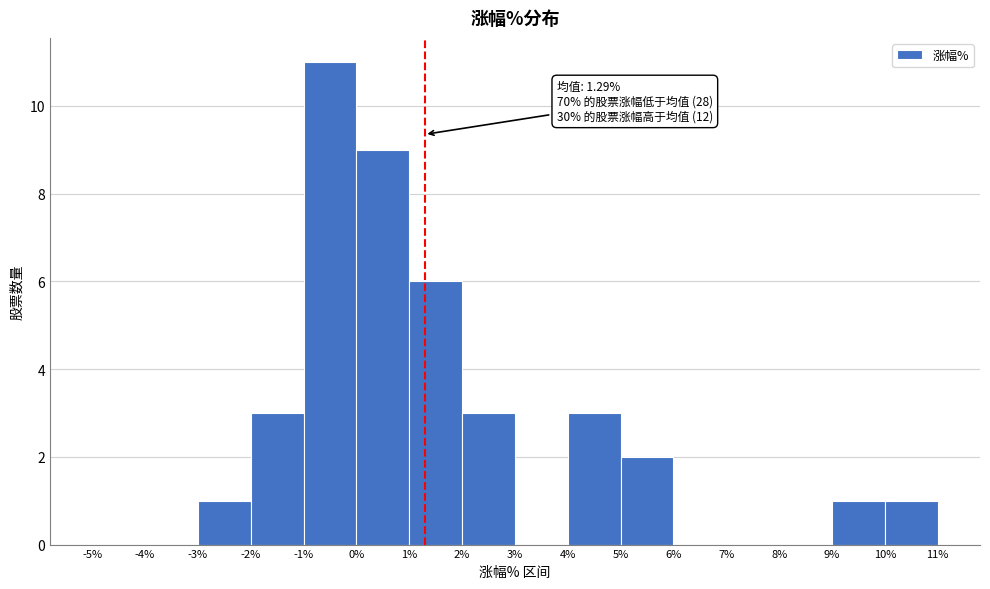

Which range on the x-axis has the tallest bar?

-1% to 0%